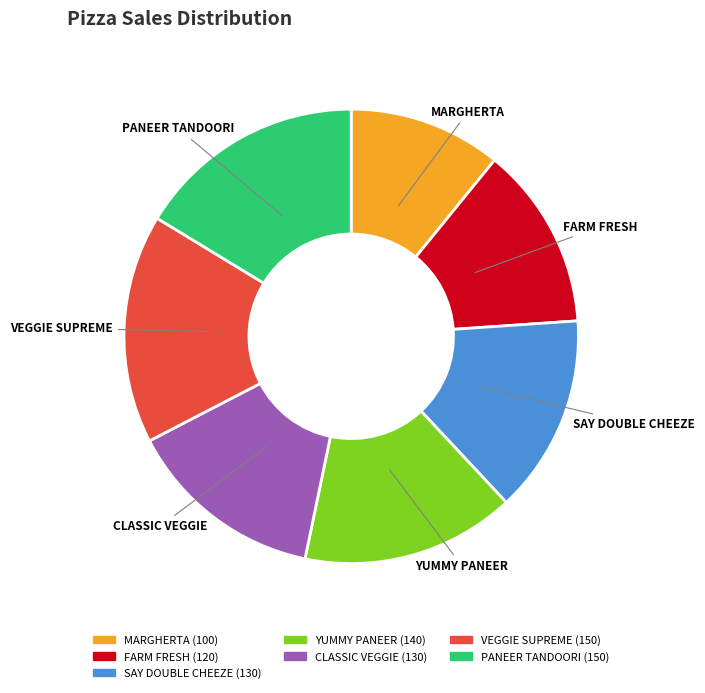

Do MARGHERTA and FARM FRESH together represent more than half of the pie?

No